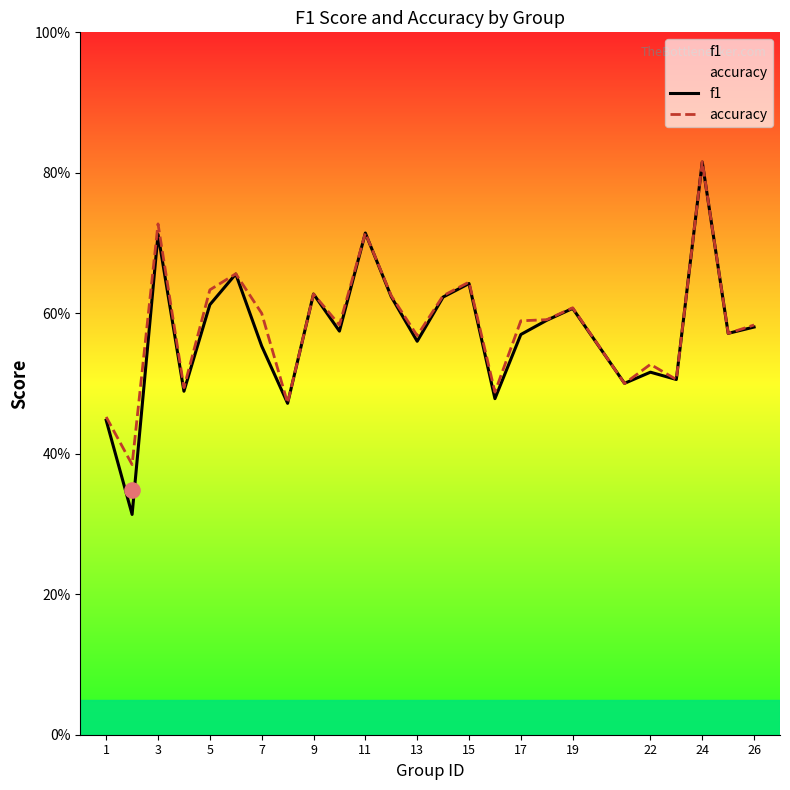

Which series has the largest total across all categories?

accuracy